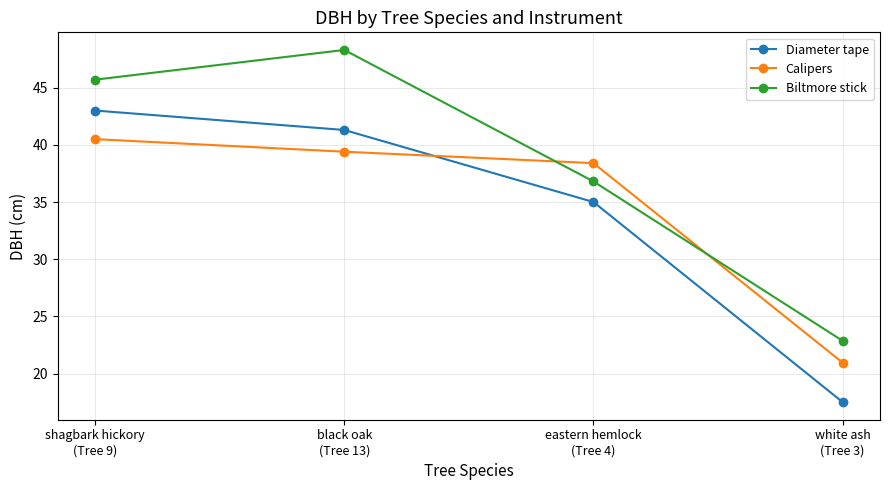

Which series has the largest total across all categories?

Biltmore stick